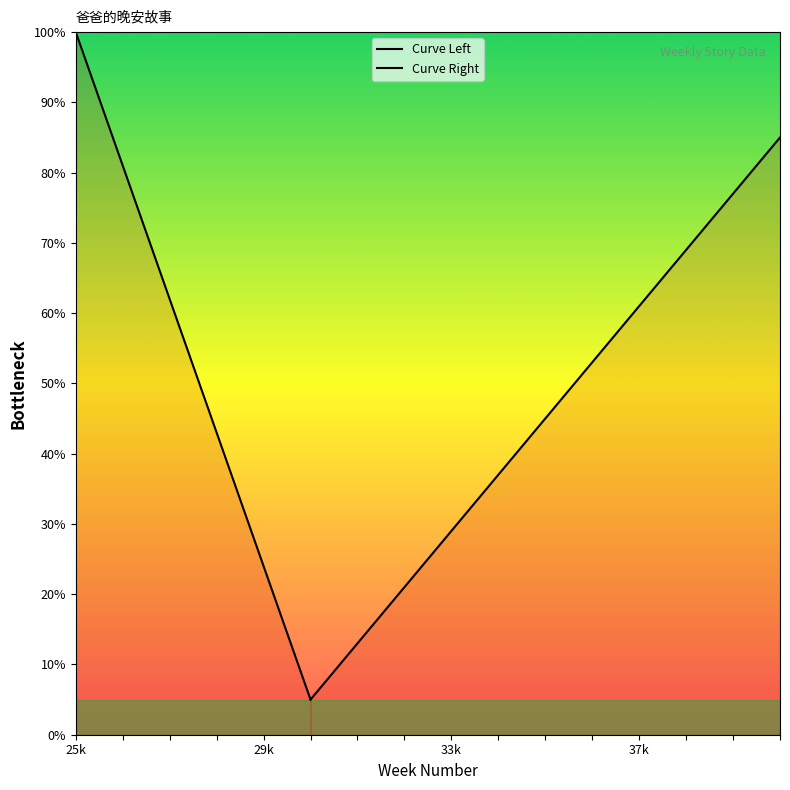

Count the number of values greater than 53.

8